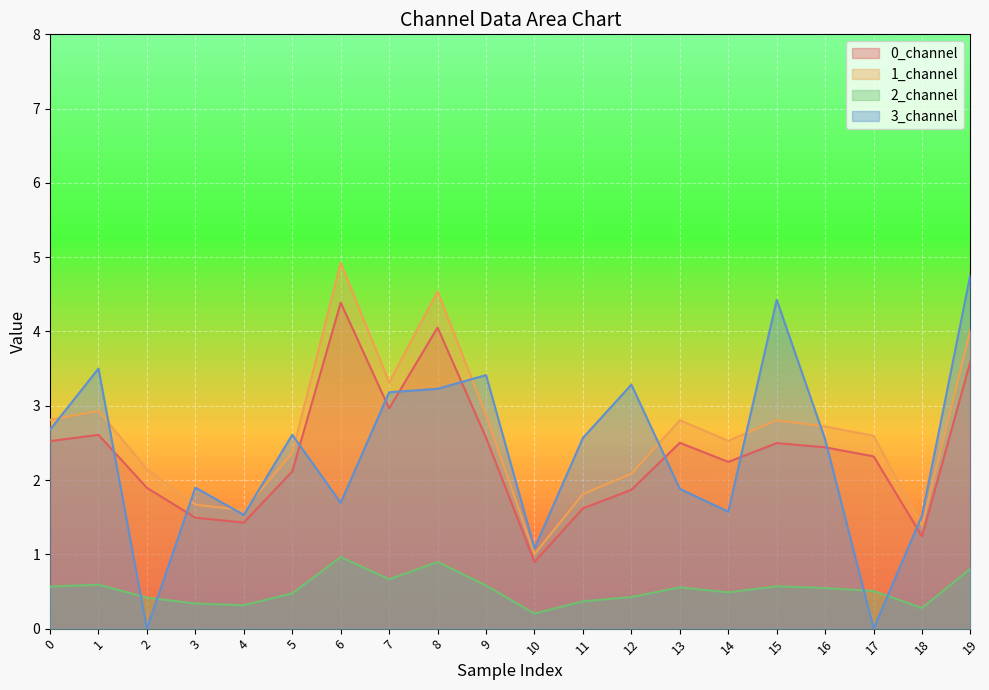

What is the average value of the 3_channel series?

2.4